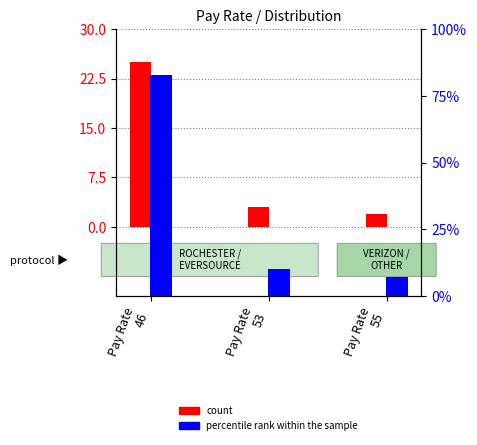

The value of count at Pay Rate
53 is 1.4. True or false?

False